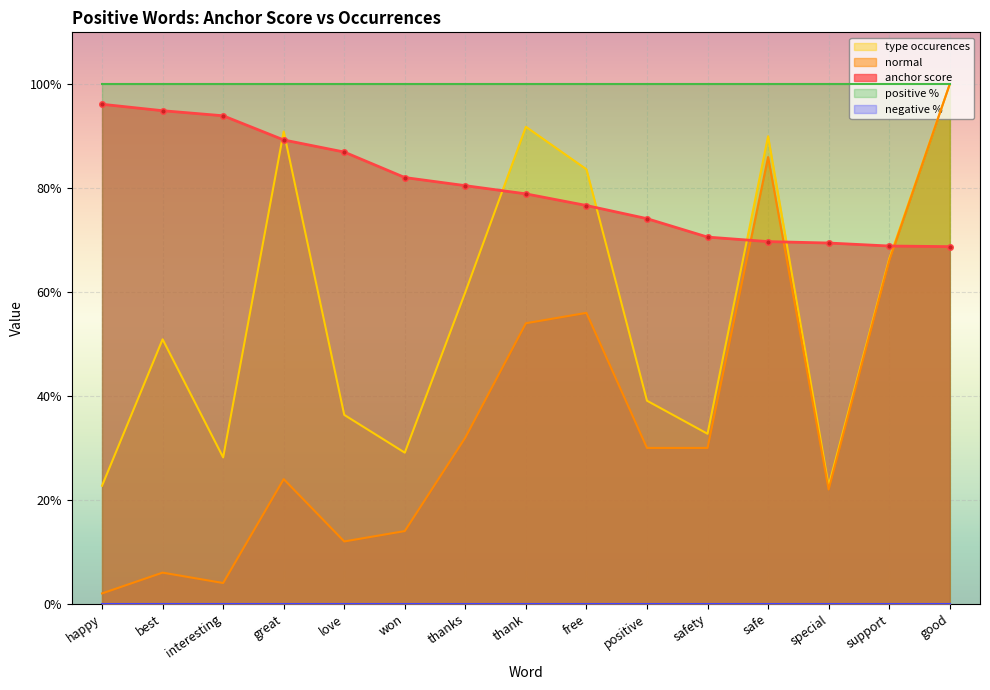

True or false: type occurences and normal intersect in this chart.

False